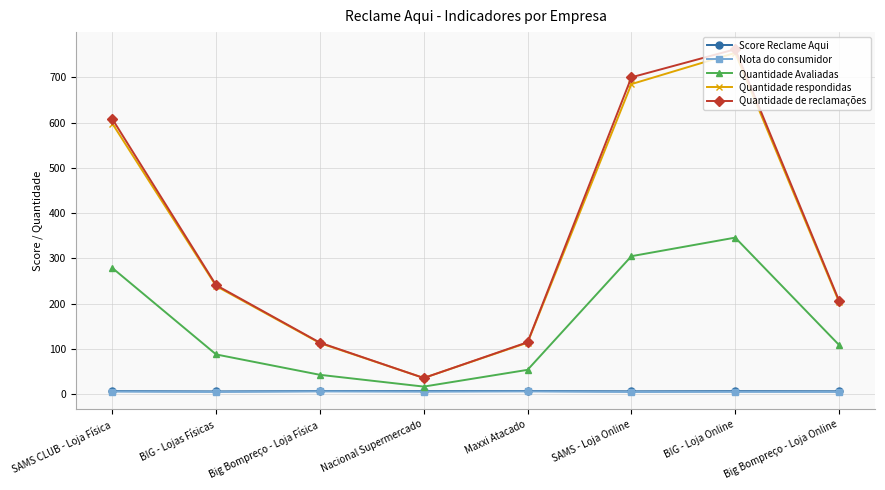

What is the sum of all Quantidade de reclamações values?

2783.0